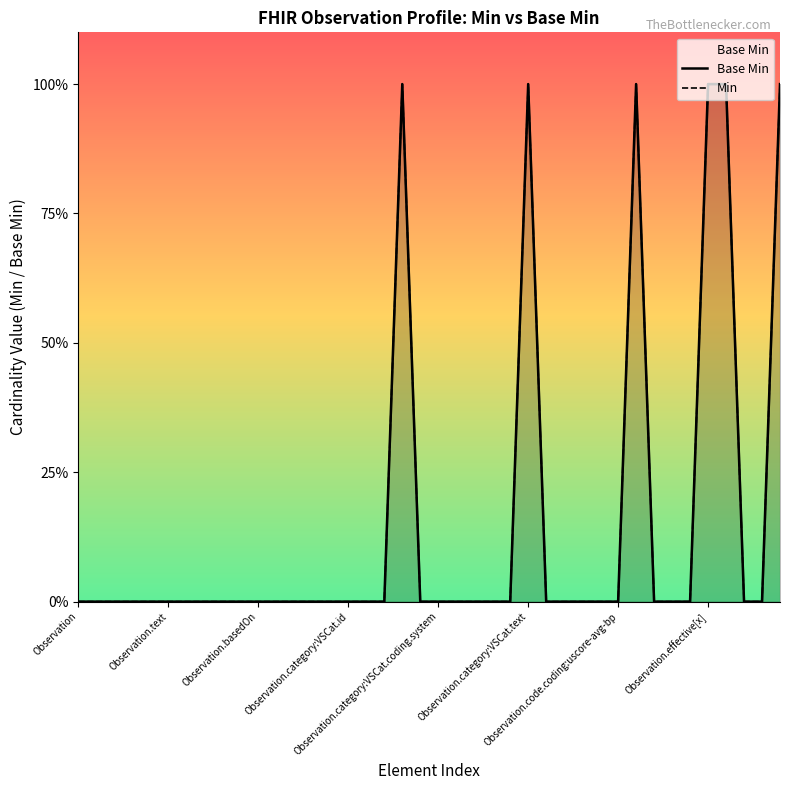

True or false: Min has a value of 1 at 31.

False